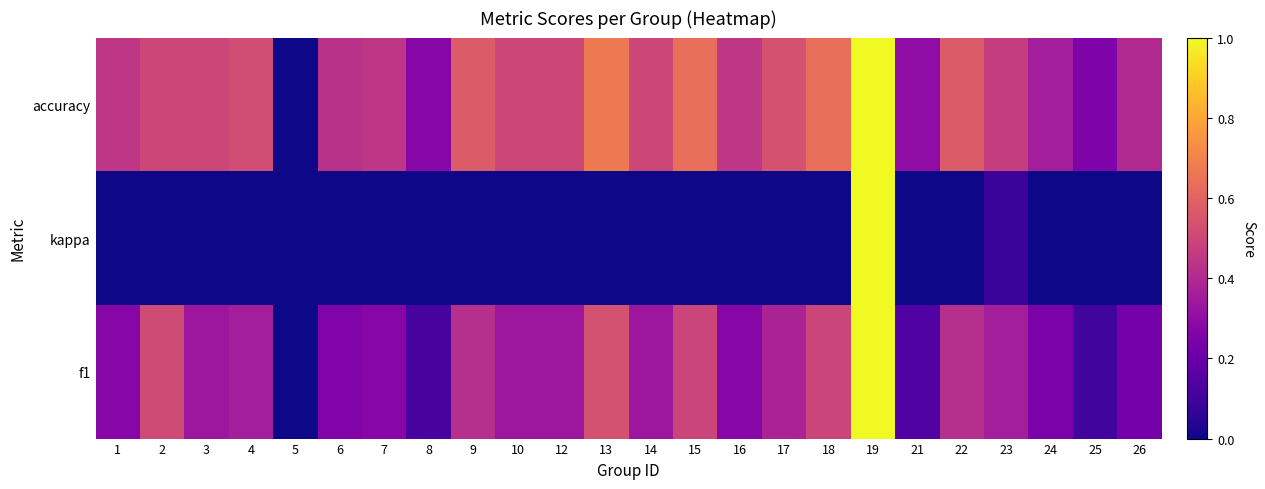

What is the spread (max minus min) of values at 16?

0.4